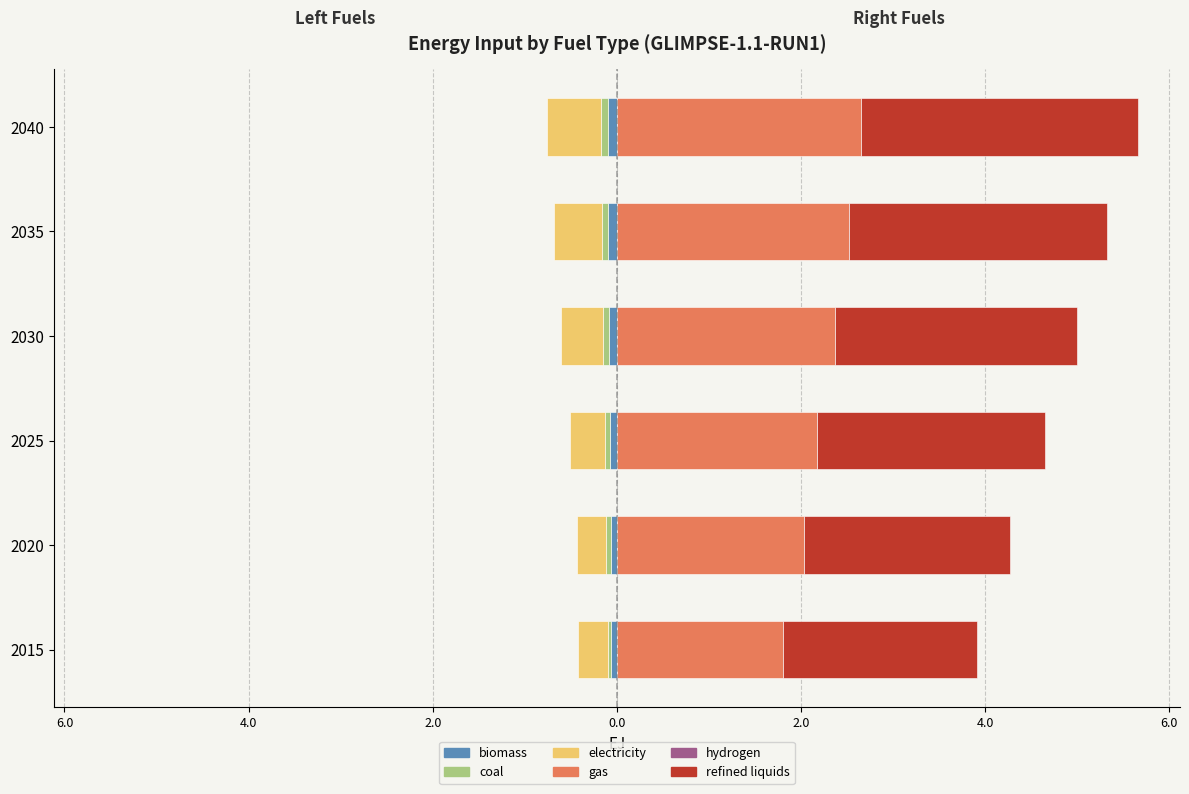

How many groups of bars are there?

6